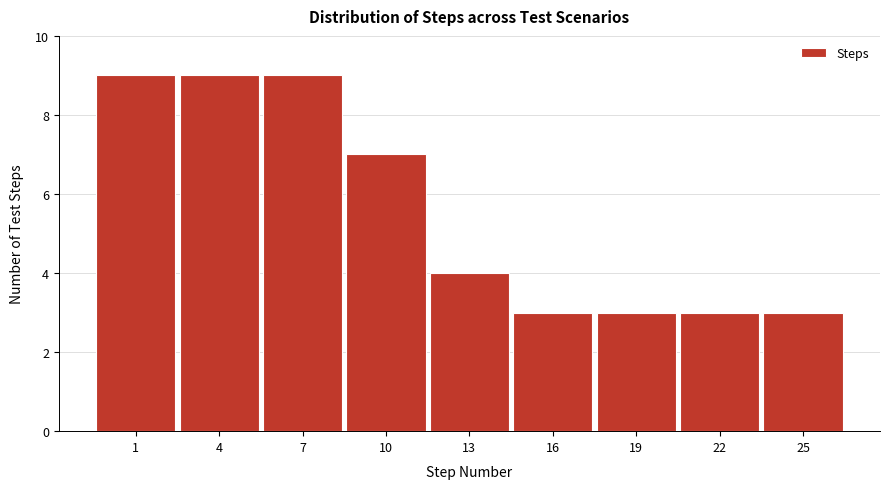

Reading right to left, transcribe all the data shown in this chart.

25=3	22=3	19=3	16=3	13=4	10=7	7=9	4=9	1=9